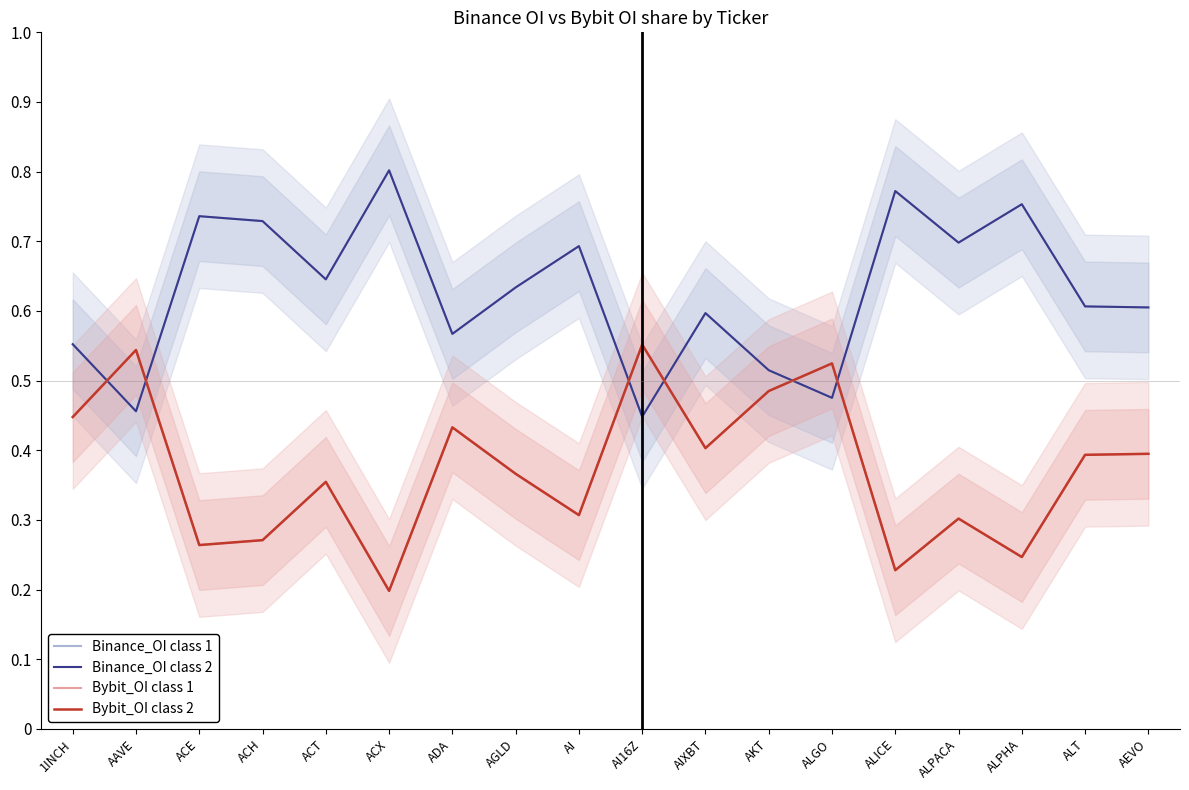

True or false: Binance_OI class 1 has more than 1 points higher than both neighbors.

True